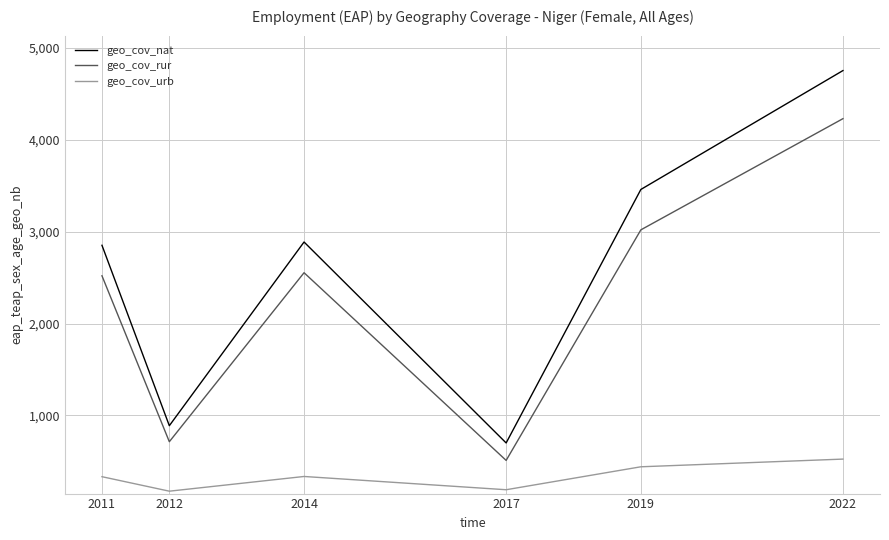

At which category is the sum across all series the highest?

2022